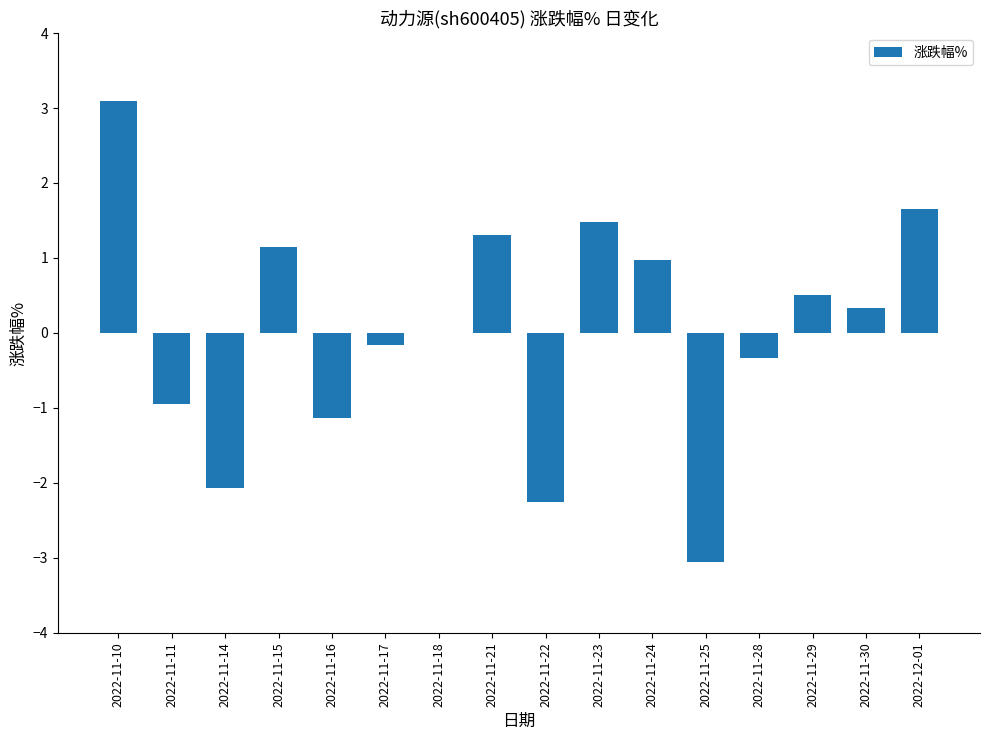

What is the change in value from 2022-11-23 to 2022-11-25?

-4.5